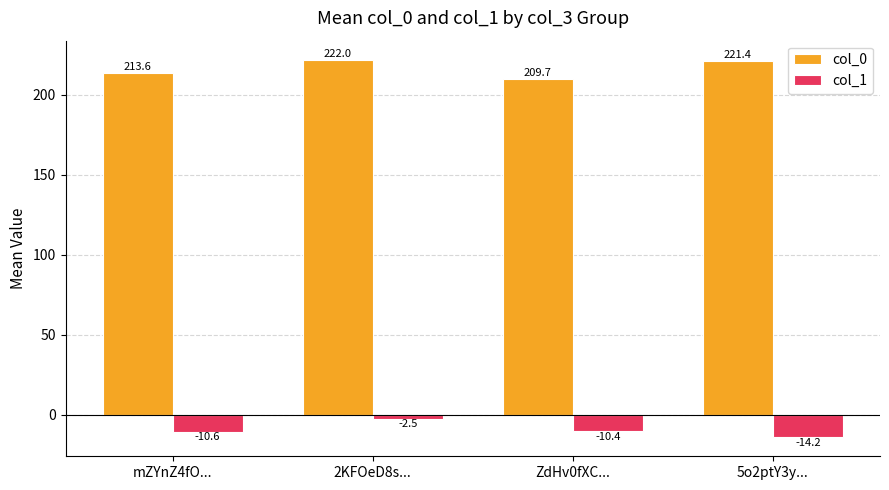

At which category is the sum across all series the highest?

2KFOeD8s...